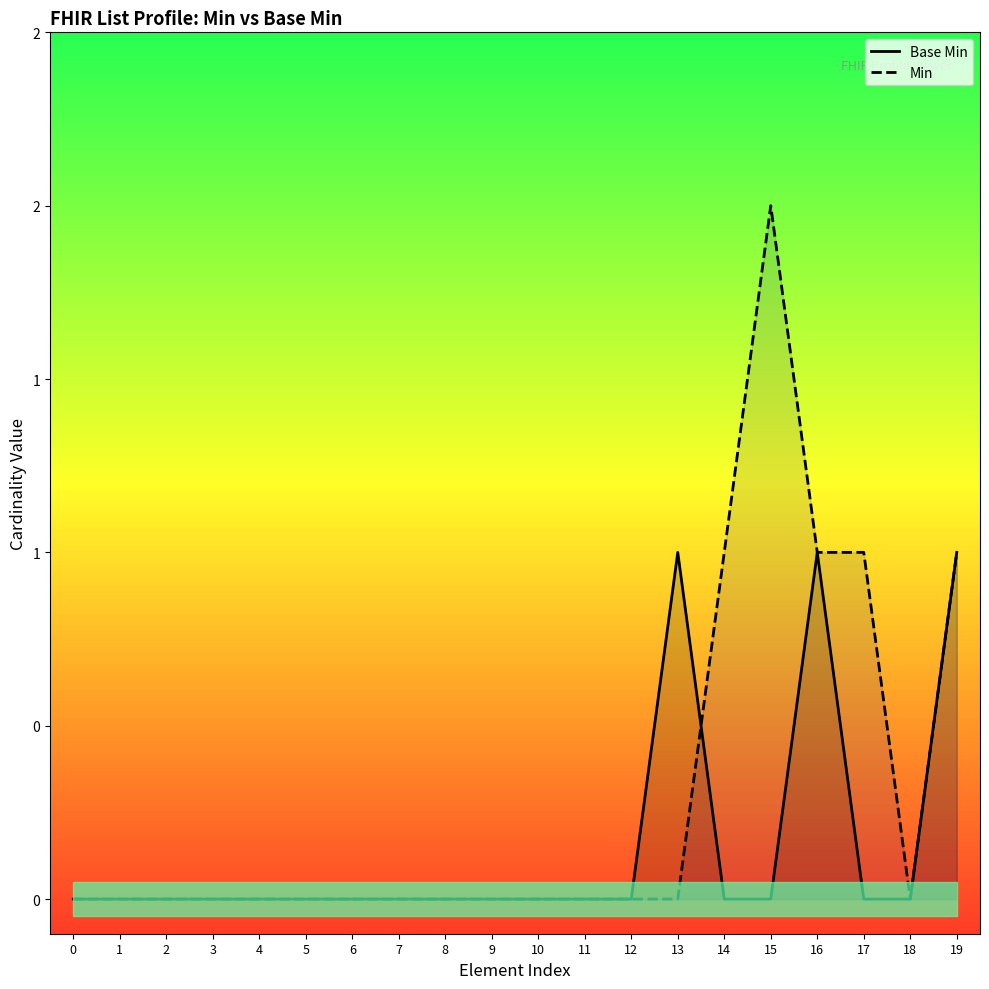

The value of Min at 18 is -1. True or false?

False